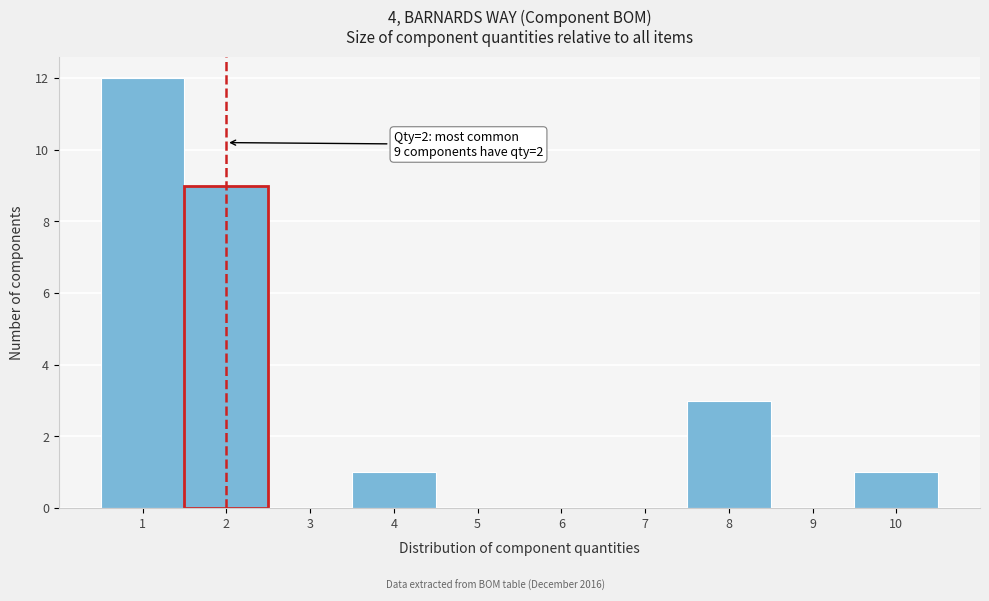

Reading right to left, transcribe all the data shown in this chart.

10=1	9=0	8=3	7=0	6=0	5=0	4=1	3=0	2=9	1=12